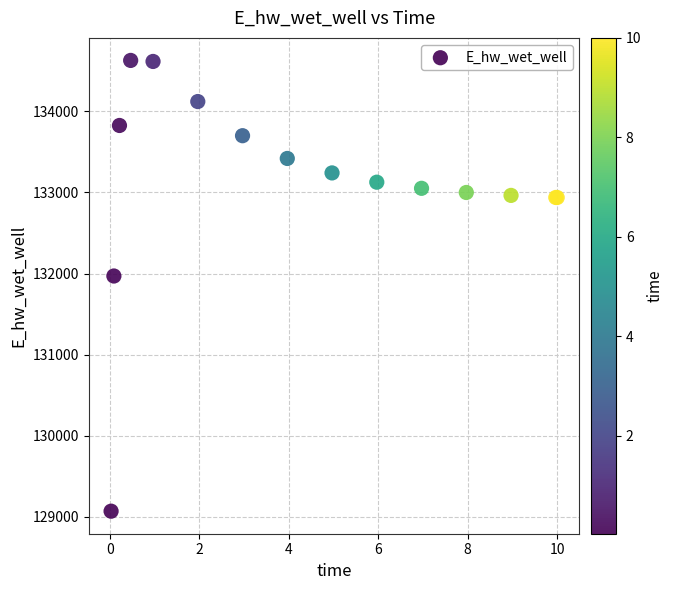

What Y value in the scatter plot is closest to 131849?

131970.1